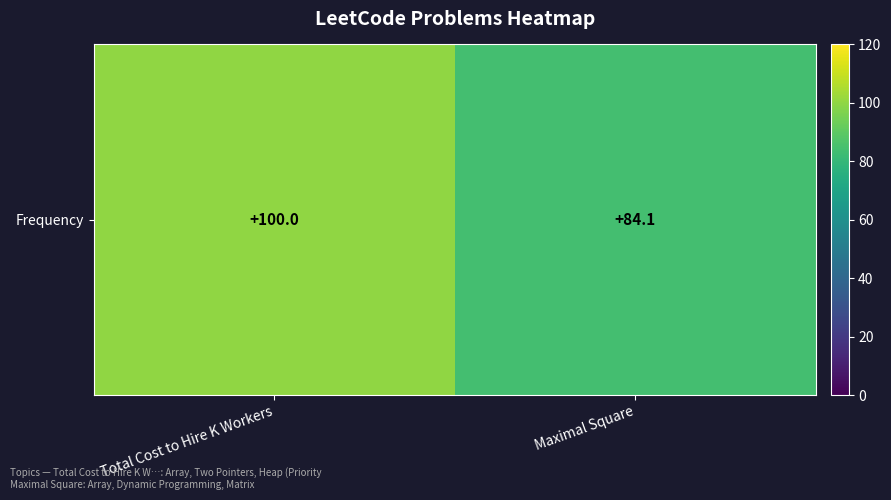

What is the smallest value displayed?

84.1